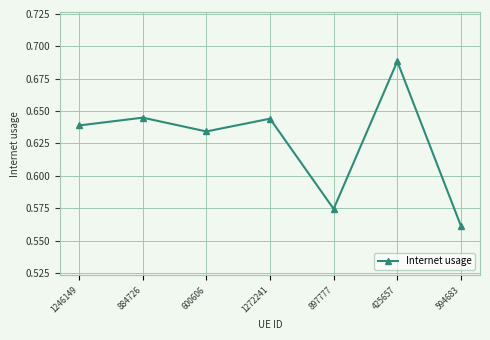

At which category does the data reach its first local peak?

884726